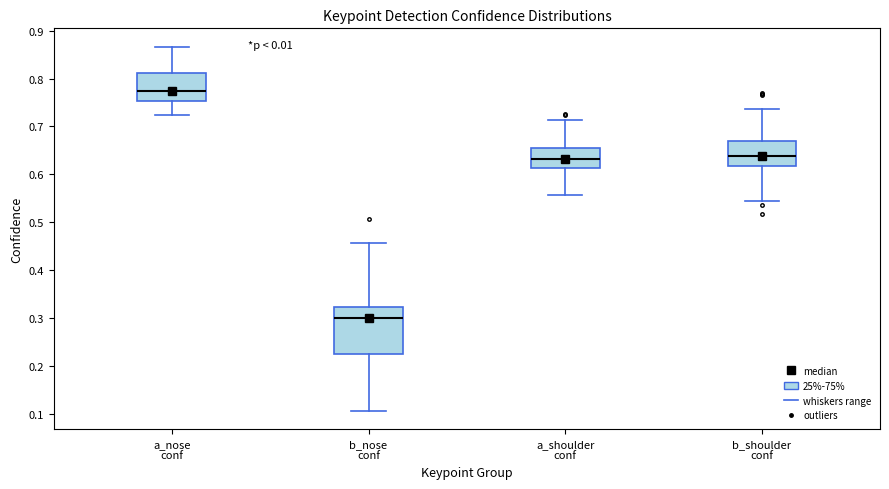

Where is the lower edge of the box for a_nose conf on the y-axis? The values are not printed on the chart, so give them approximately, as read against the axis.

0.75